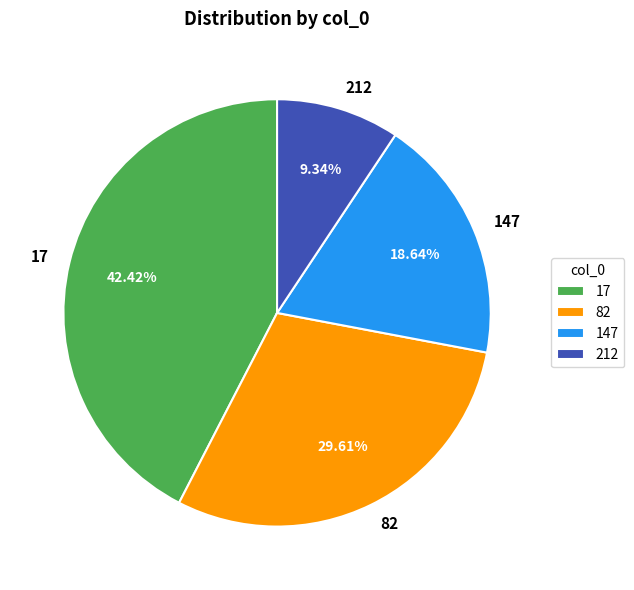

Rank the categories by value from lowest to highest.

212, 147, 82, 17